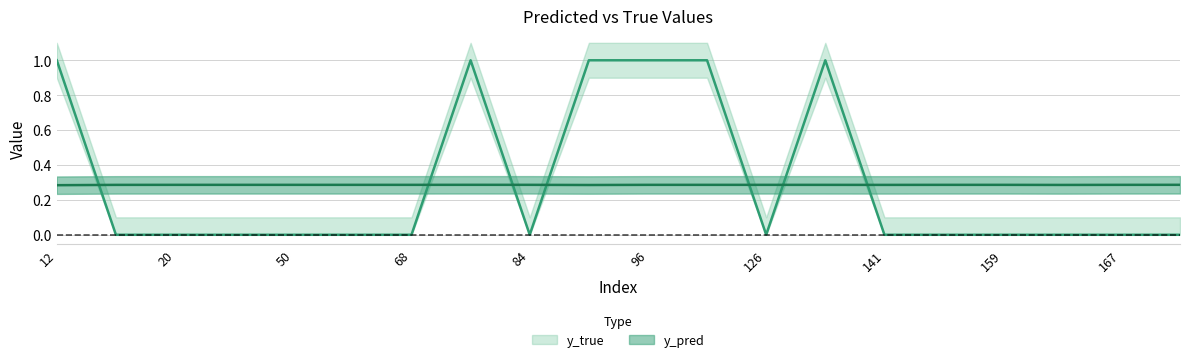

Where is the first local maximum for y_pred?

44